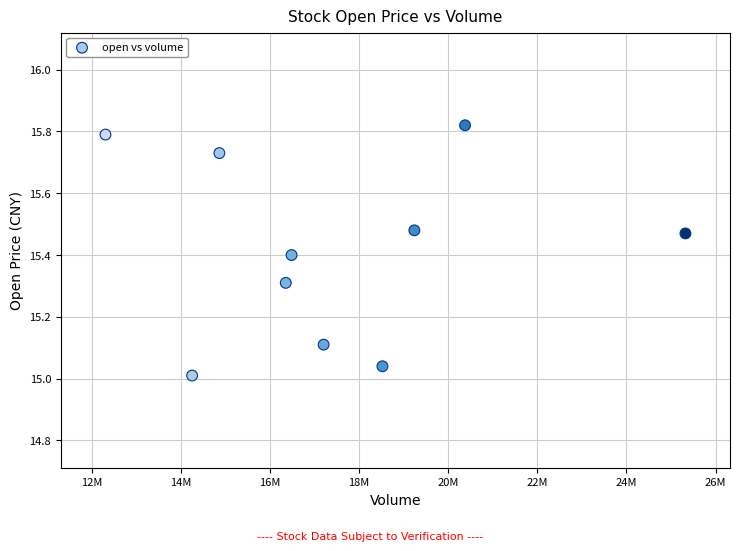

What is the range of X values (max minus min)?

13015111.0